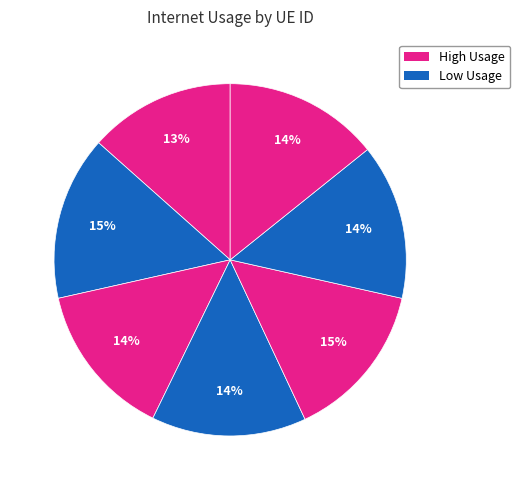

Is there any slice that represents more than half of the pie?

No